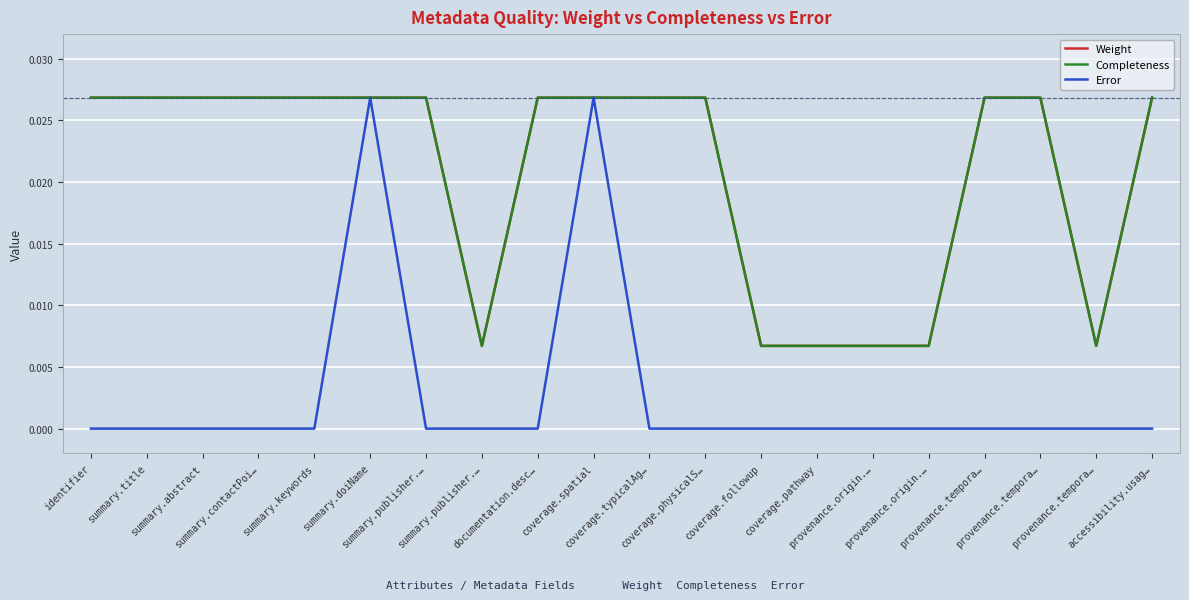

Does the chart have visible grid lines?

Yes